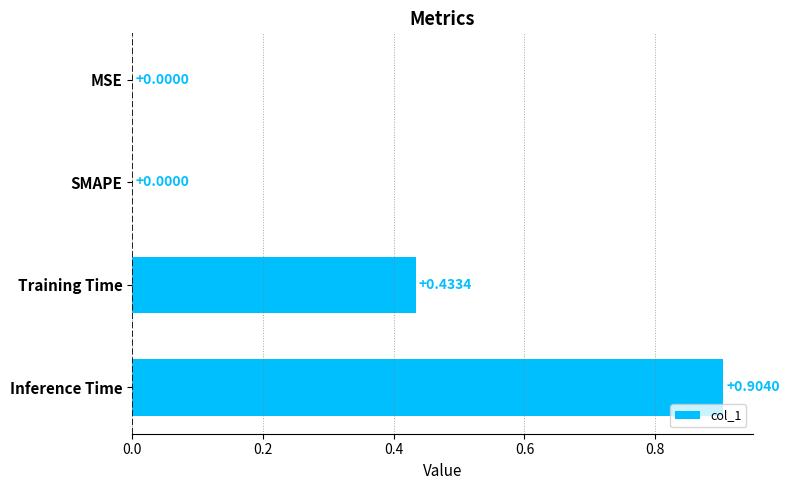

What is the maximum value shown in the chart?

0.9